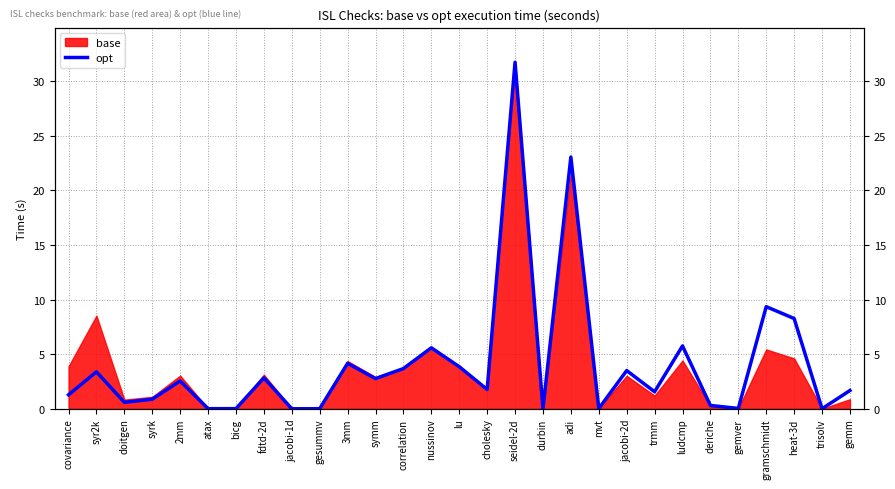

What is the sum of the values at syrk and jacobi-2d?

4.4